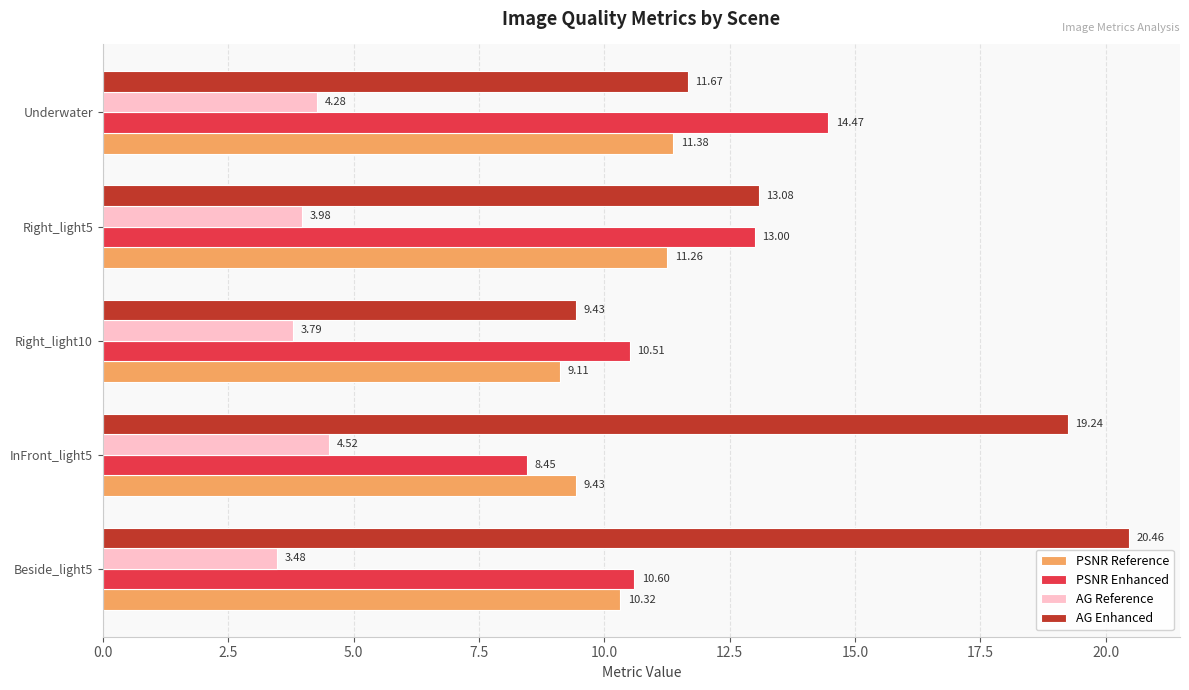

What is the spread (max minus min) of values at Right_light5?

9.1